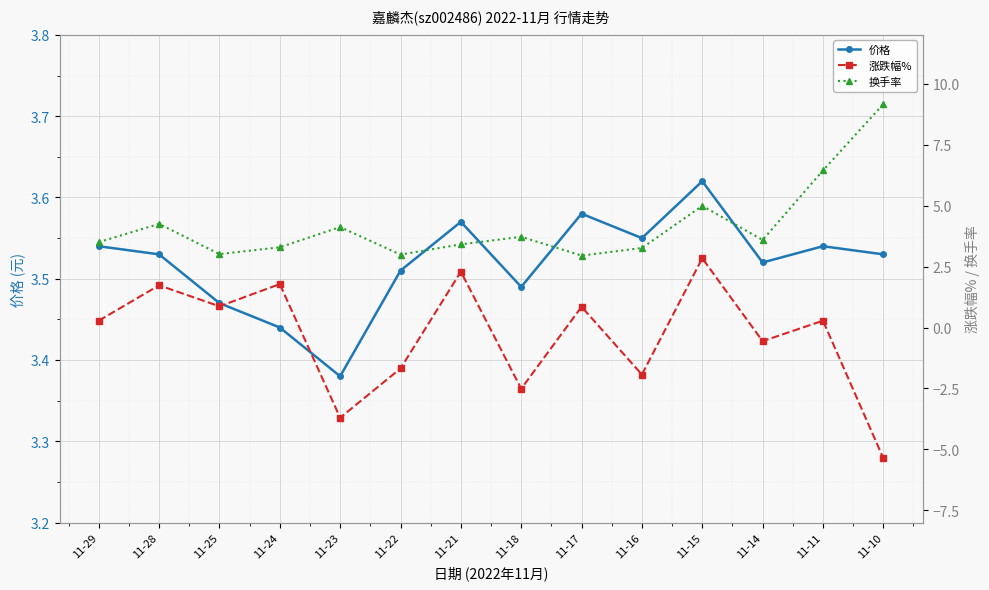

Is this an area chart (filled region under the line)?

No